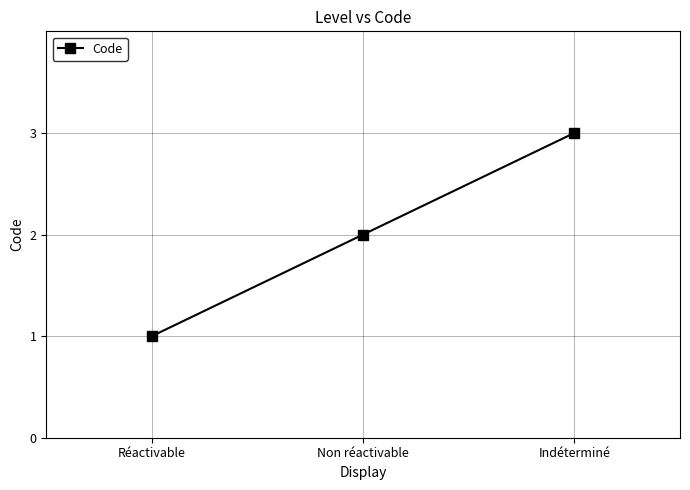

Does the chart display data point markers on the line(s)?

Yes